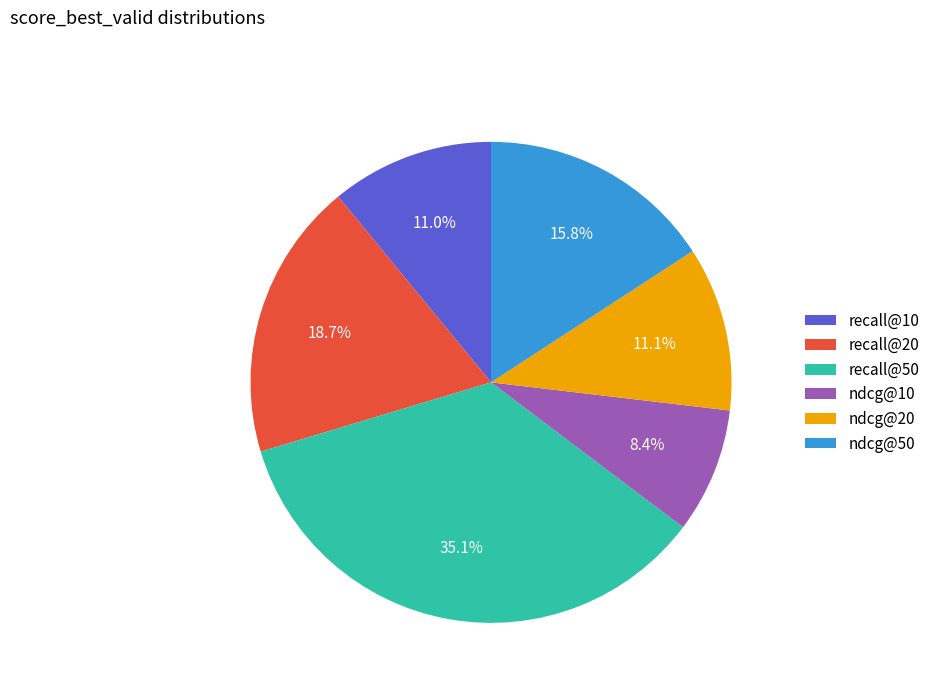

Count the number of slices in the pie.

6